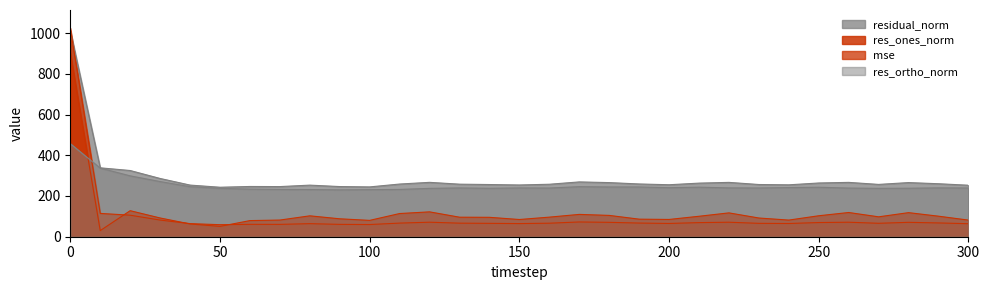

What is the minimum value shown in the chart?

30.0